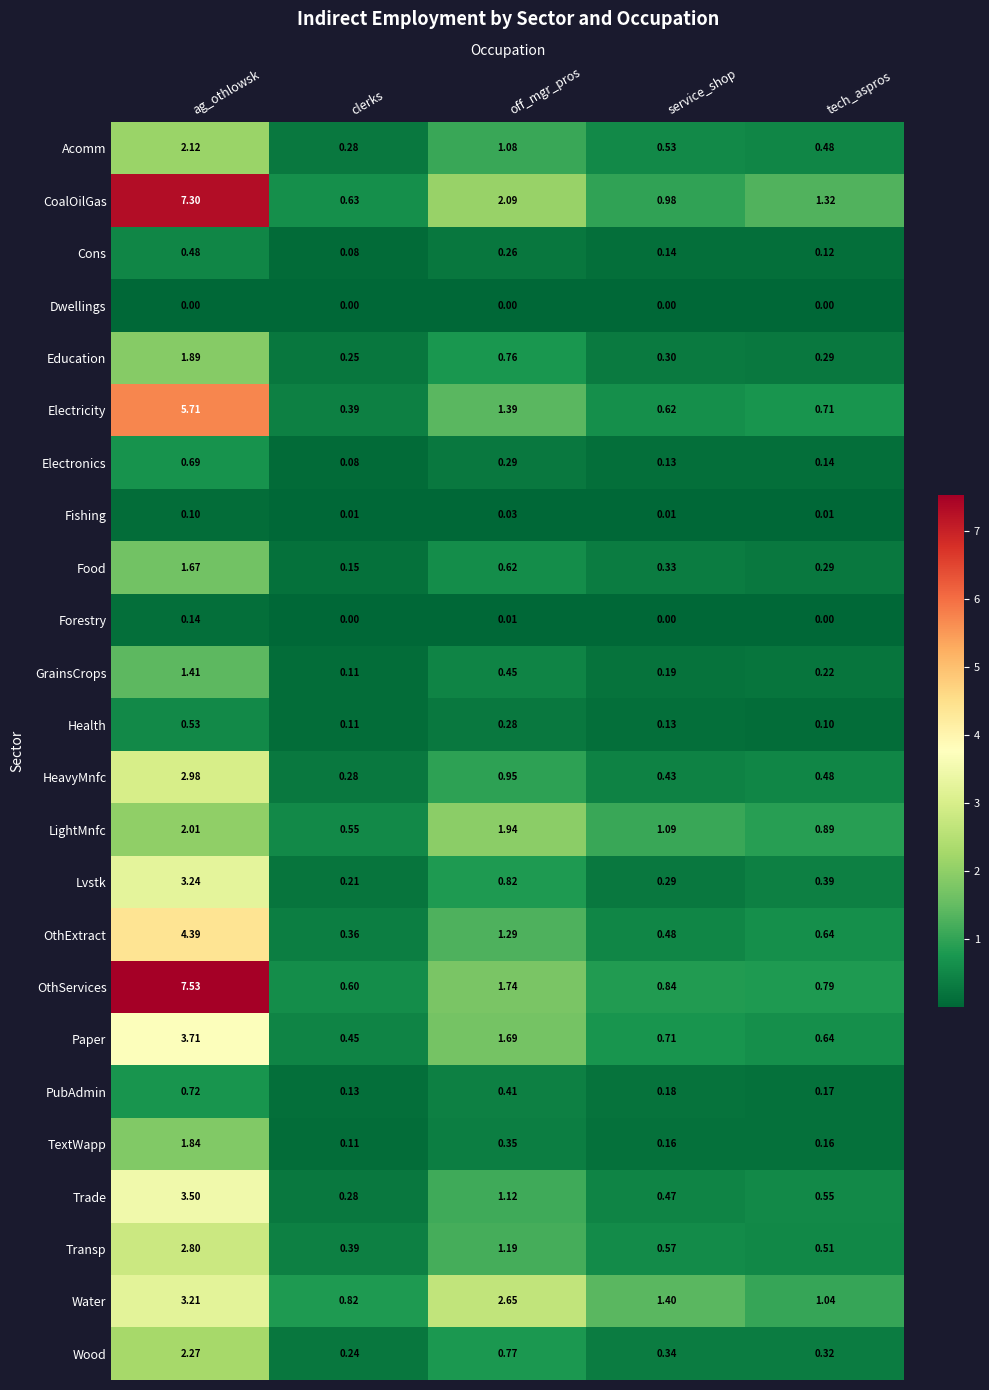

Which category has the highest value across all series?

ag_othlowsk